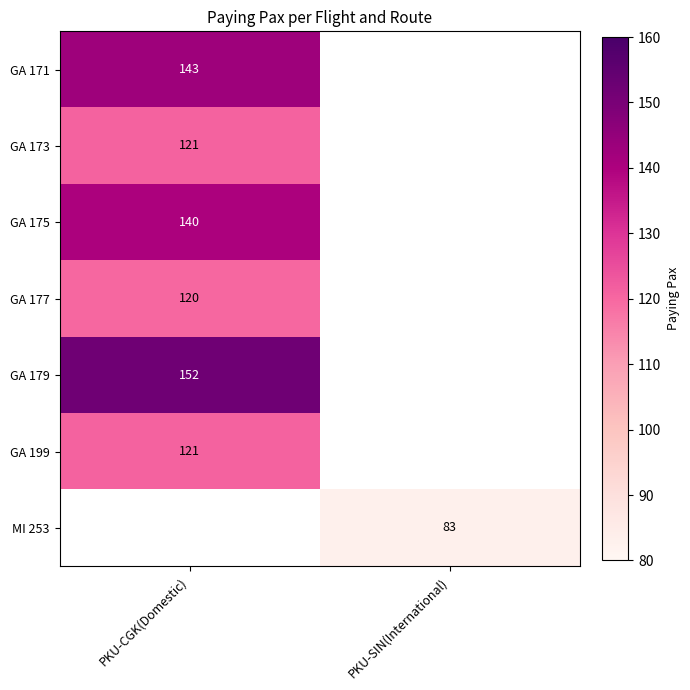

Is it true that GA 199 equals 121.0 at PKU-CGK(Domestic)?

True